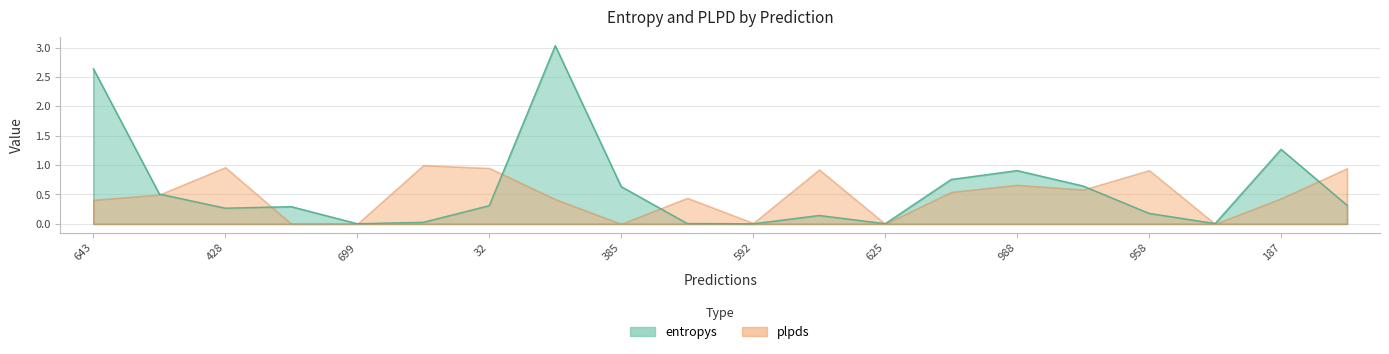

Which category has the highest value across all series?

753